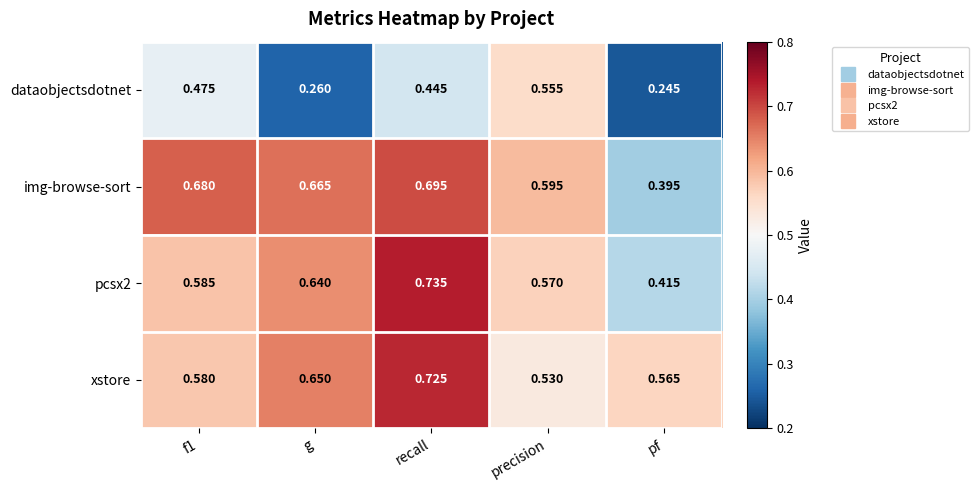

Which category has the lowest value in the dataobjectsdotnet series?

pf